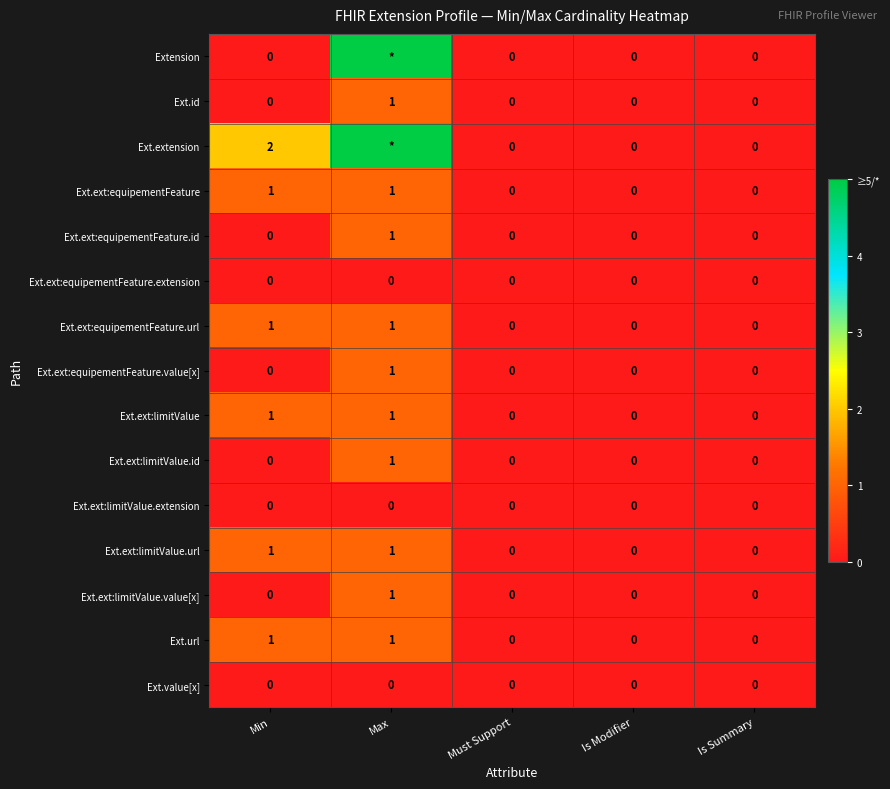

Which category has the lowest value across all series?

Min